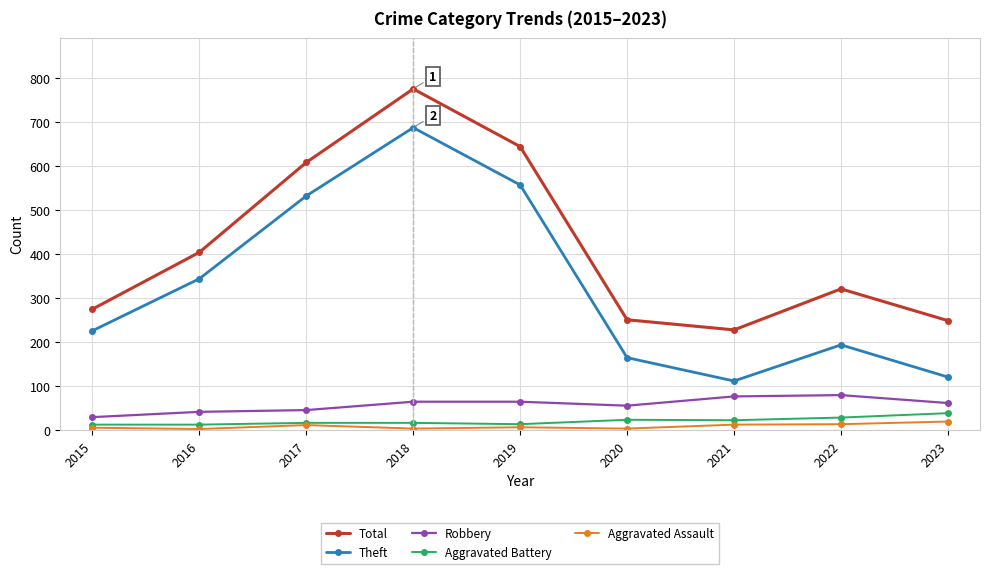

In Theft, how many points are higher than both neighbors (excluding endpoints)?

2